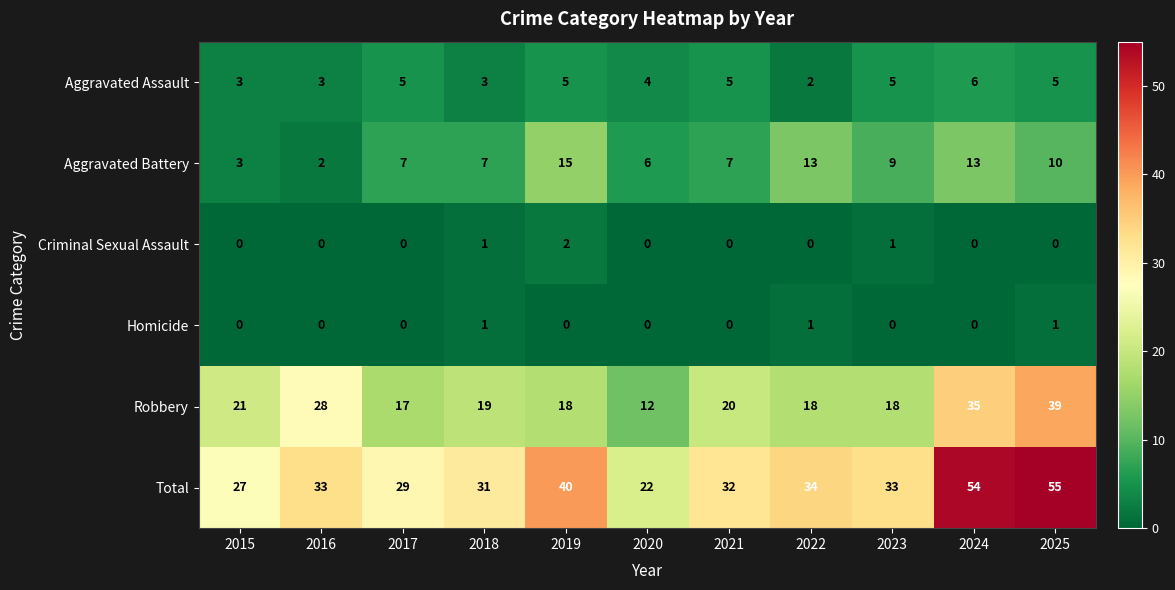

At which category does the chart reach its peak across all series?

2025